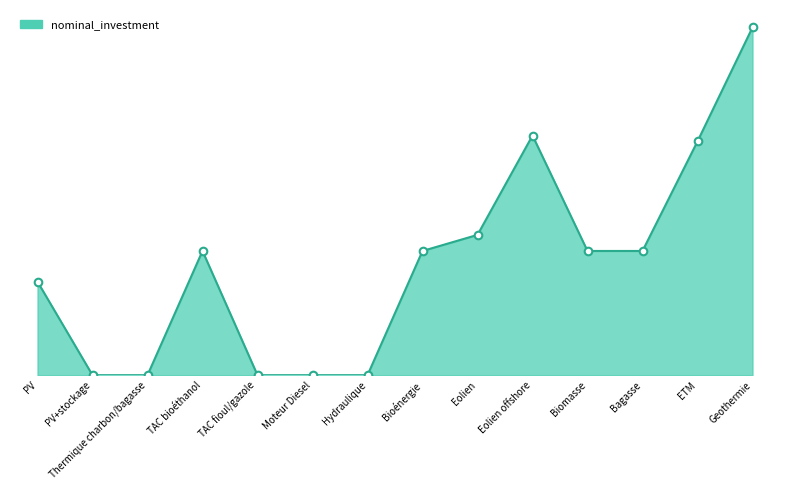

What is the change in value from PV+stockage to ETM?

+1600000